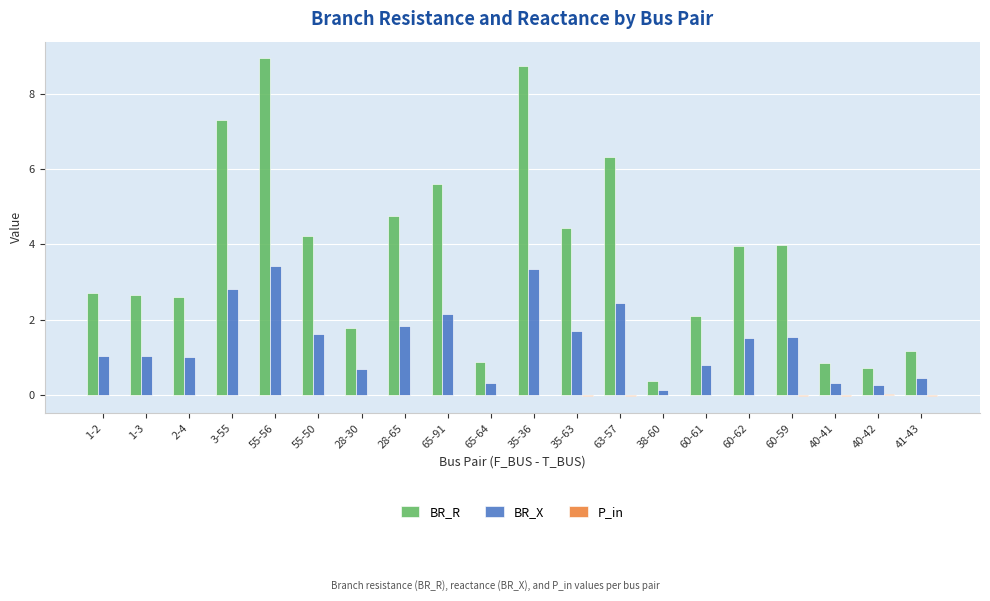

Is the value of BR_R at 35-36 greater than the value of BR_X at 60-62?

Yes